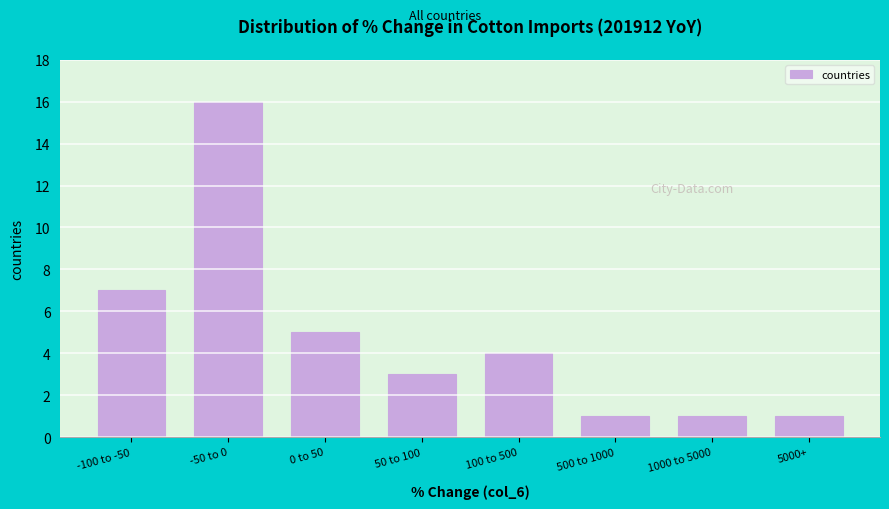

Reading right to left, list all the values displayed in this chart.

1	1	1	4	3	5	16	7